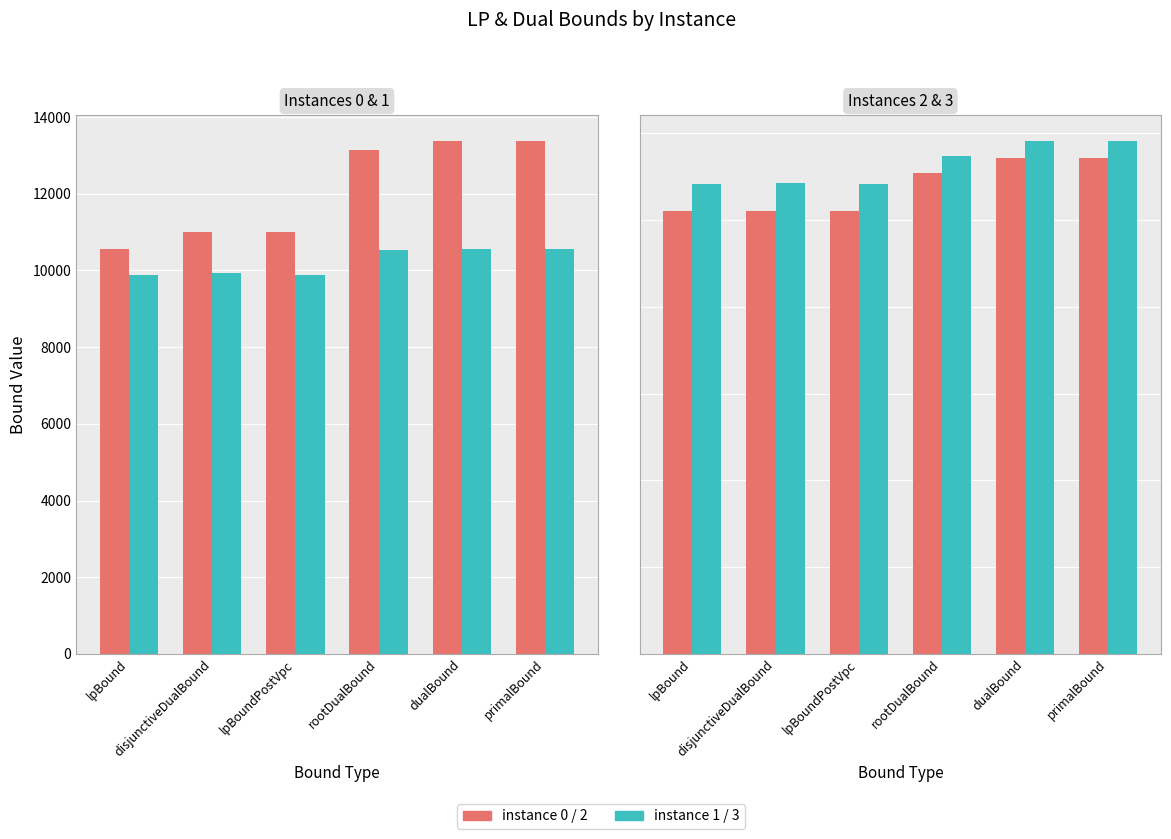

Where does the instance 1 series first go above 10534?

rootDualBound